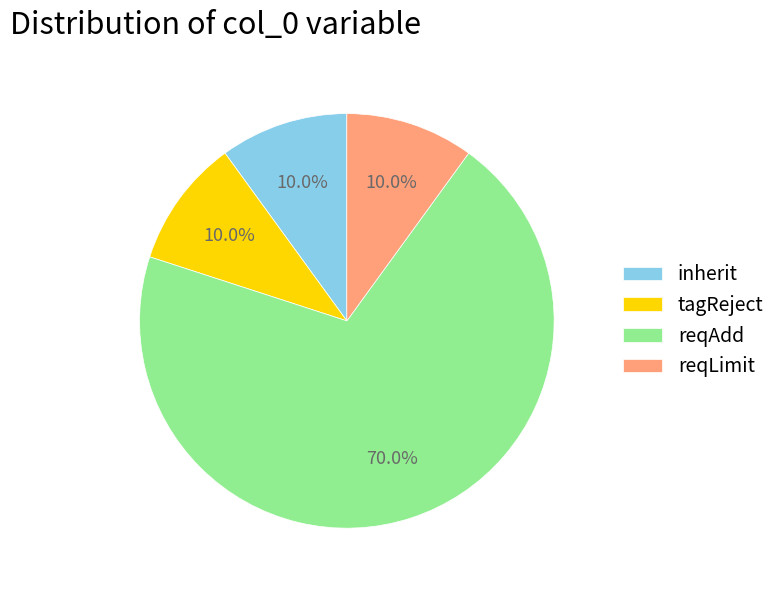

Which category accounts for the majority?

reqAdd